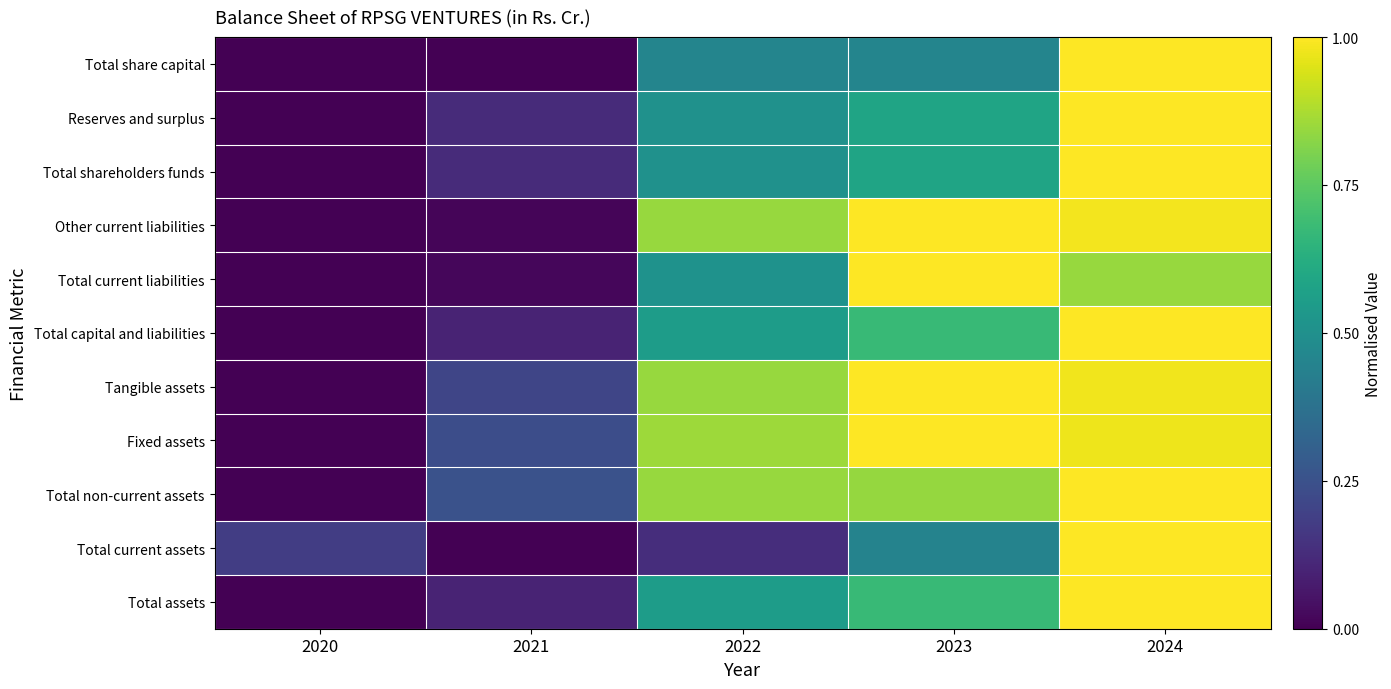

Reading left to right, transcribe all the data shown in this chart.

Total share capital: 2020=0.0	2021=0.0	2022=0.5	2023=0.5	2024=1.0
Reserves and surplus: 2020=0.0	2021=0.1	2022=0.5	2023=0.6	2024=1.0
Total shareholders funds: 2020=0.0	2021=0.1	2022=0.5	2023=0.6	2024=1.0
Other current liabilities: 2020=0.0	2021=0.0	2022=0.8	2023=1.0	2024=1.0
Total current liabilities: 2020=0.0	2021=0.0	2022=0.5	2023=1.0	2024=0.8
Total capital and liabilities: 2020=0.0	2021=0.1	2022=0.6	2023=0.7	2024=1.0
Tangible assets: 2020=0.0	2021=0.2	2022=0.8	2023=1.0	2024=1.0
Fixed assets: 2020=0.0	2021=0.2	2022=0.9	2023=1.0	2024=1.0
Total non-current assets: 2020=0.0	2021=0.3	2022=0.8	2023=0.8	2024=1.0
Total current assets: 2020=0.2	2021=0.0	2022=0.1	2023=0.4	2024=1.0
Total assets: 2020=0.0	2021=0.1	2022=0.6	2023=0.7	2024=1.0